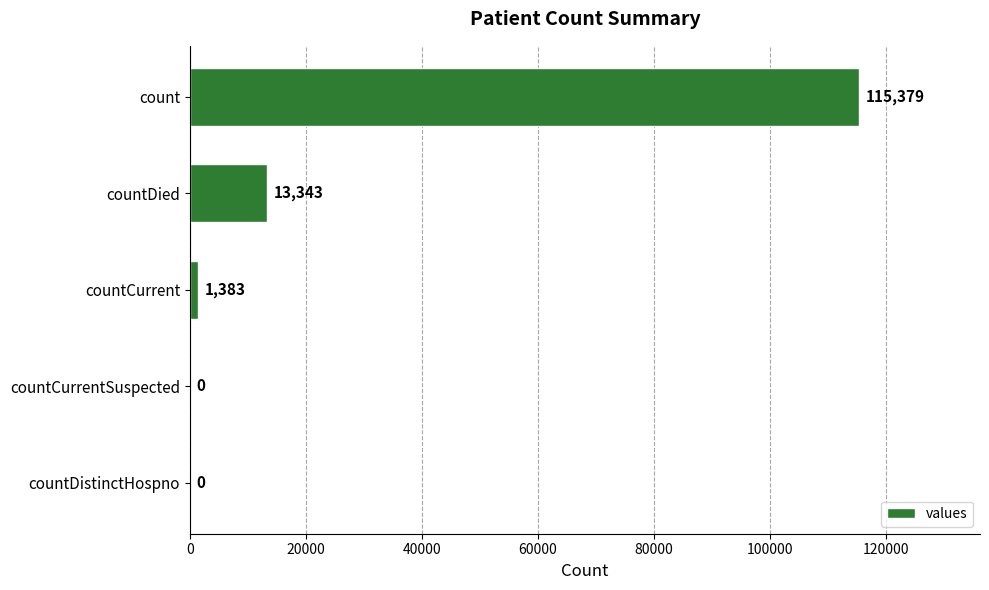

True or false: the data shows 115379 at count.

True